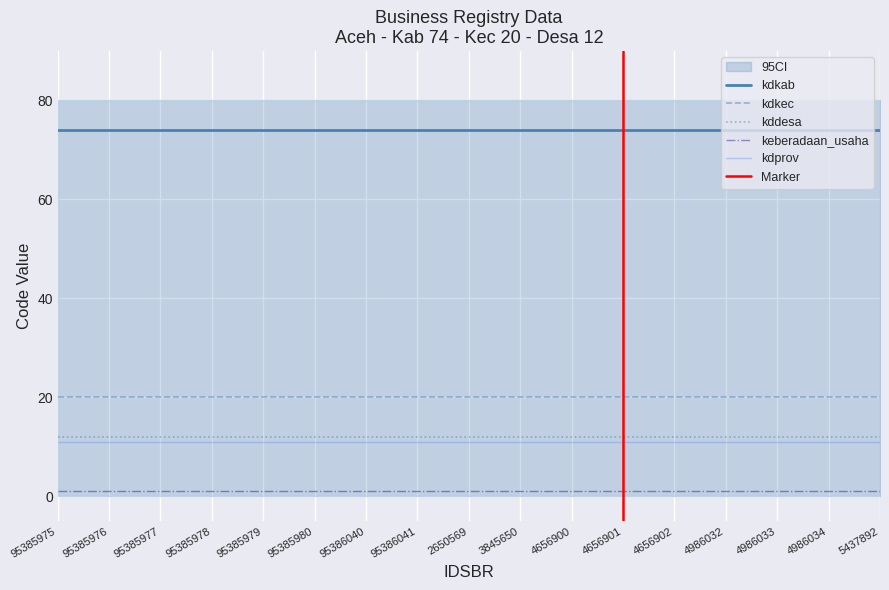

Is the value of kddesa at 4656902 greater than the value of kdkab at 95385980?

No